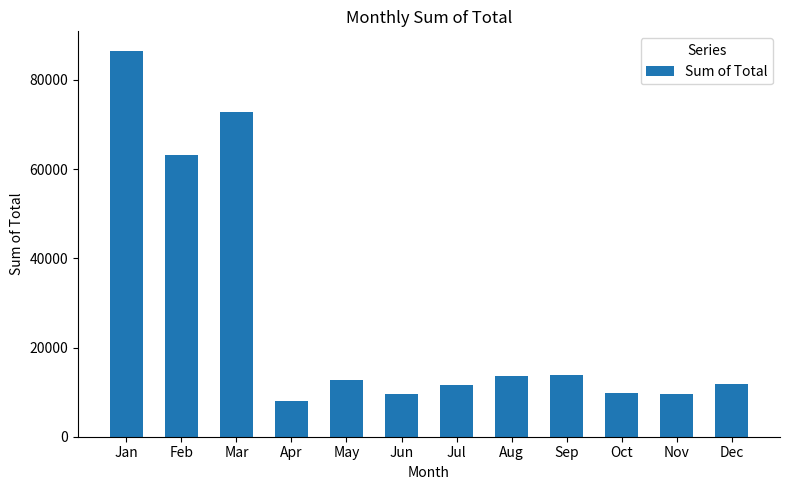

What is the change in value from Mar to Jun?

-63137.0